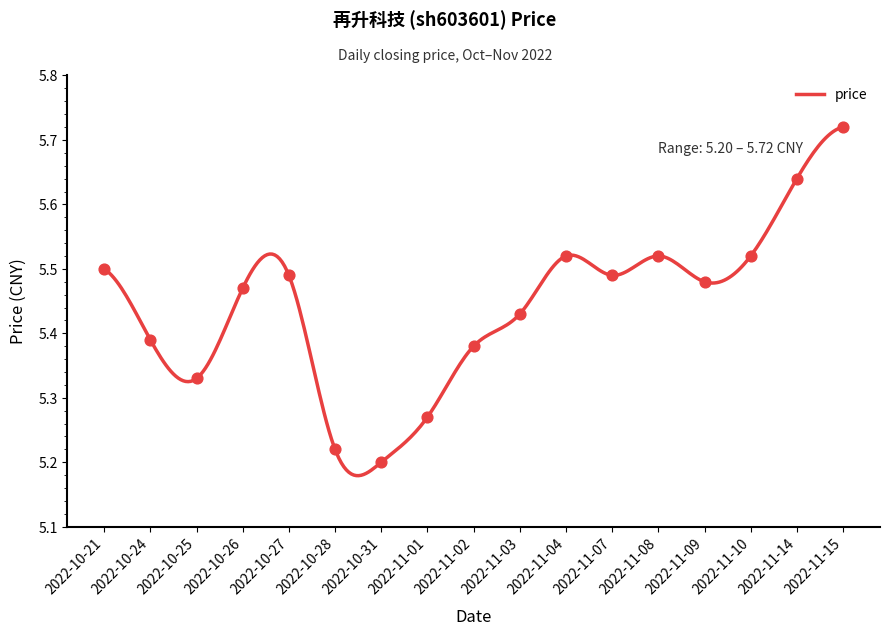

Between 2022-11-10 and 2022-11-02, which is larger?

2022-11-10